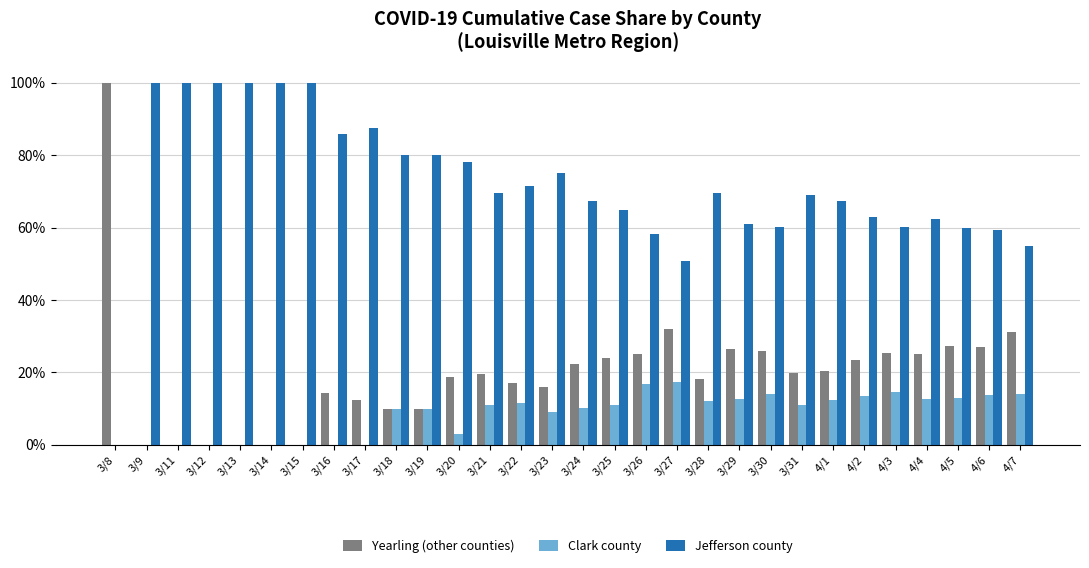

What is the value of the Yearling (other counties) bar at the 20th from the left?

0.2